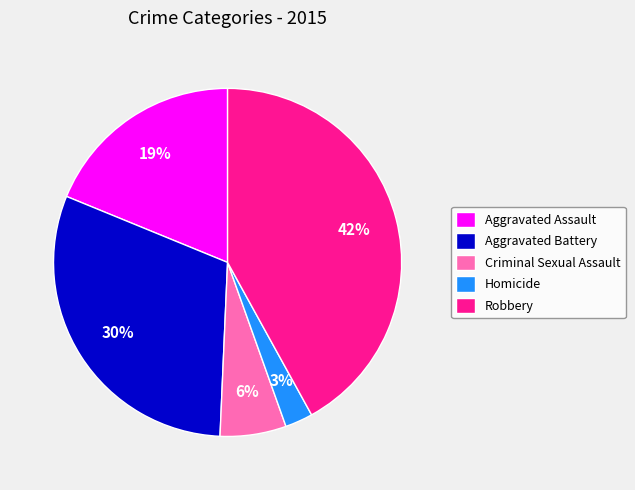

Is the sum of Robbery and Aggravated Assault greater than half?

Yes